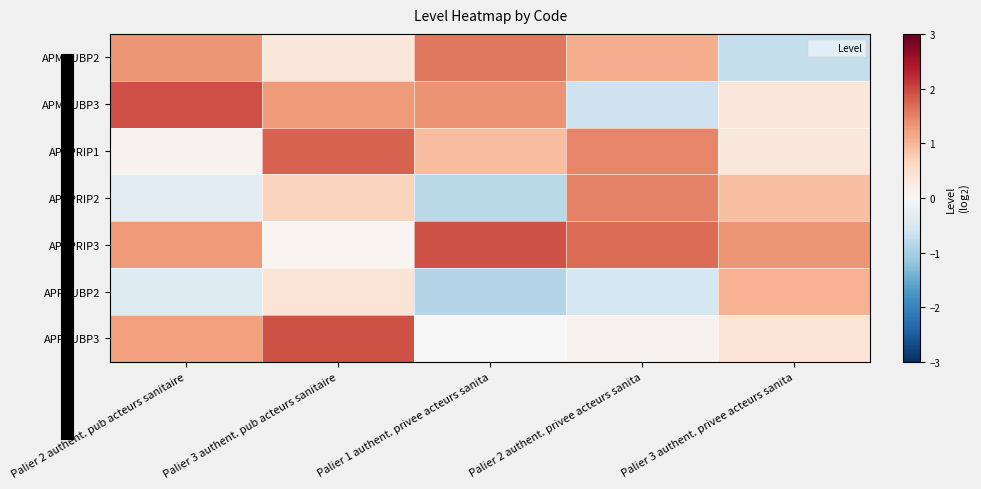

Reading left to right, list all the values displayed in this chart.

APMPUBP2: Palier 2 authent. pub acteurs sanitaire=1.3	Palier 3 authent. pub acteurs sanitaire=0.3	Palier 1 authent. privee acteurs sanita=1.6	Palier 2 authent. privee acteurs sanita=1.1	Palier 3 authent. privee acteurs sanita=-0.7
APMPUBP3: Palier 2 authent. pub acteurs sanitaire=1.9	Palier 3 authent. pub acteurs sanitaire=1.3	Palier 1 authent. privee acteurs sanita=1.4	Palier 2 authent. privee acteurs sanita=-0.6	Palier 3 authent. privee acteurs sanita=0.4
APPPRIP1: Palier 2 authent. pub acteurs sanitaire=0.1	Palier 3 authent. pub acteurs sanitaire=1.8	Palier 1 authent. privee acteurs sanita=0.9	Palier 2 authent. privee acteurs sanita=1.5	Palier 3 authent. privee acteurs sanita=0.3
APPPRIP2: Palier 2 authent. pub acteurs sanitaire=-0.3	Palier 3 authent. pub acteurs sanitaire=0.7	Palier 1 authent. privee acteurs sanita=-0.8	Palier 2 authent. privee acteurs sanita=1.5	Palier 3 authent. privee acteurs sanita=0.9
APPPRIP3: Palier 2 authent. pub acteurs sanitaire=1.3	Palier 3 authent. pub acteurs sanitaire=0.1	Palier 1 authent. privee acteurs sanita=1.9	Palier 2 authent. privee acteurs sanita=1.7	Palier 3 authent. privee acteurs sanita=1.3
APPPUBP2: Palier 2 authent. pub acteurs sanitaire=-0.4	Palier 3 authent. pub acteurs sanitaire=0.4	Palier 1 authent. privee acteurs sanita=-0.9	Palier 2 authent. privee acteurs sanita=-0.5	Palier 3 authent. privee acteurs sanita=1.0
APPPUBP3: Palier 2 authent. pub acteurs sanitaire=1.2	Palier 3 authent. pub acteurs sanitaire=1.9	Palier 1 authent. privee acteurs sanita=-0.0	Palier 2 authent. privee acteurs sanita=0.1	Palier 3 authent. privee acteurs sanita=0.4